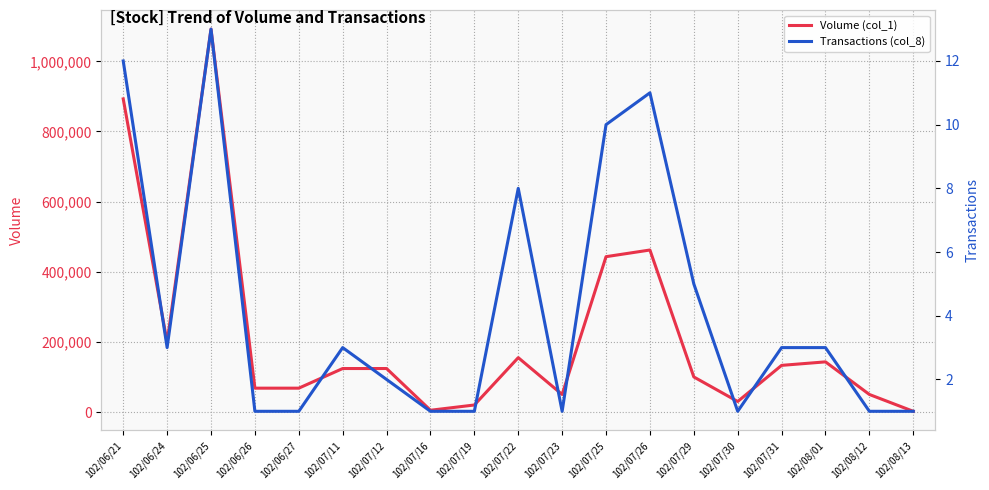

True or false: Volume (col_1) and Transactions (col_8) intersect in this chart.

False